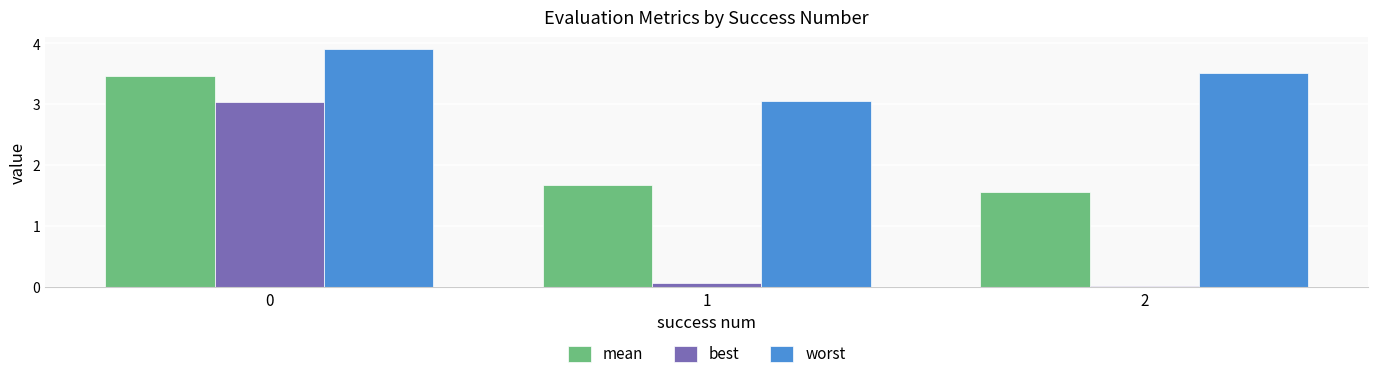

List the series in order of their peak value, highest first.

worst, mean, best